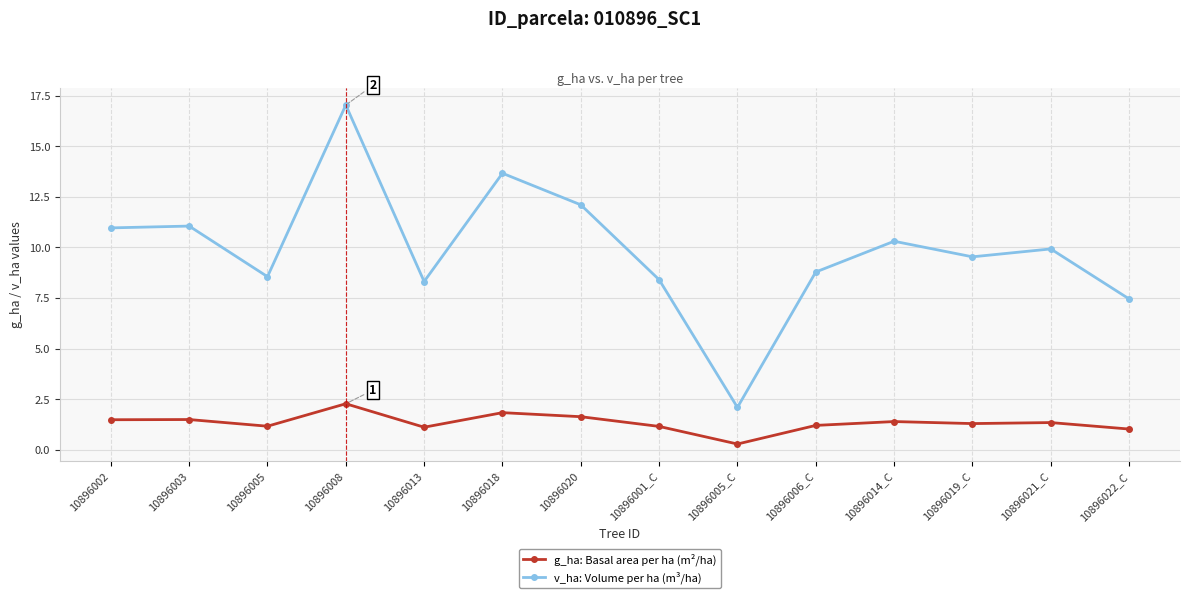

What is the label of the 3rd point from the left?

10896005